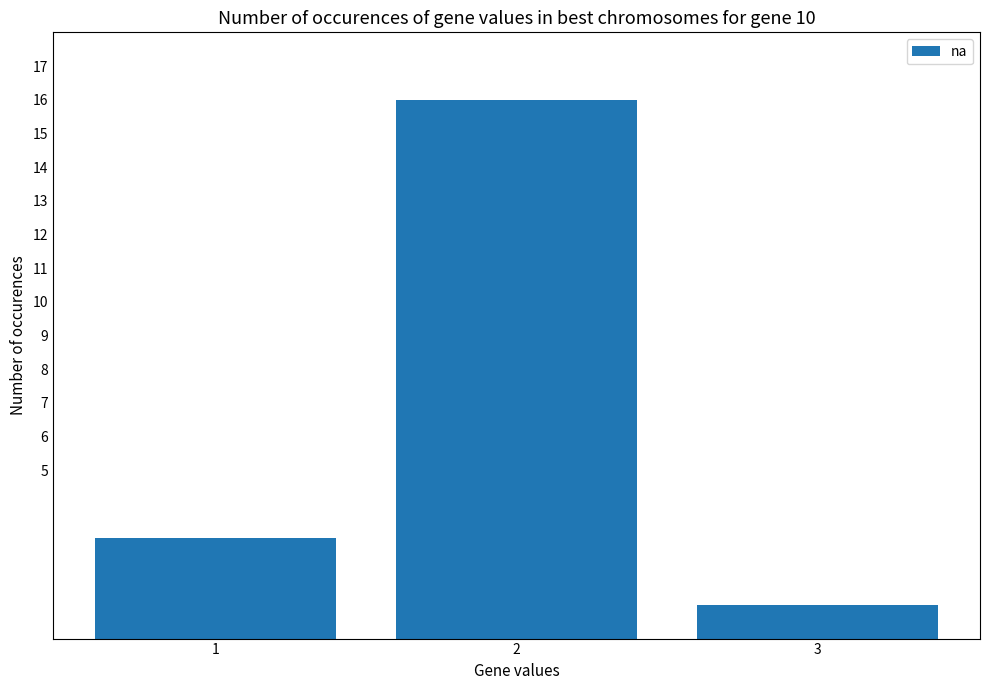

The value at 2 is 16. True or false?

True